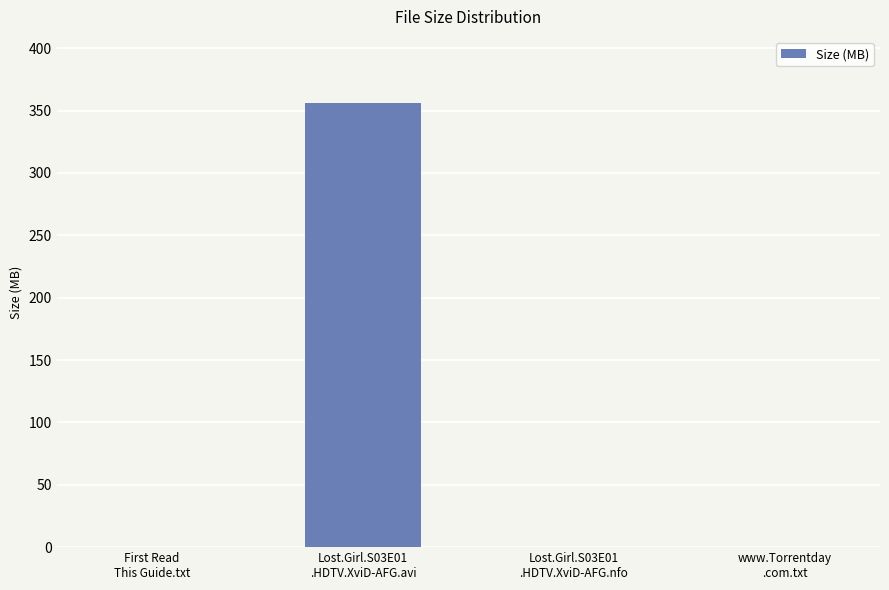

What is the maximum value shown in the chart?

355.8